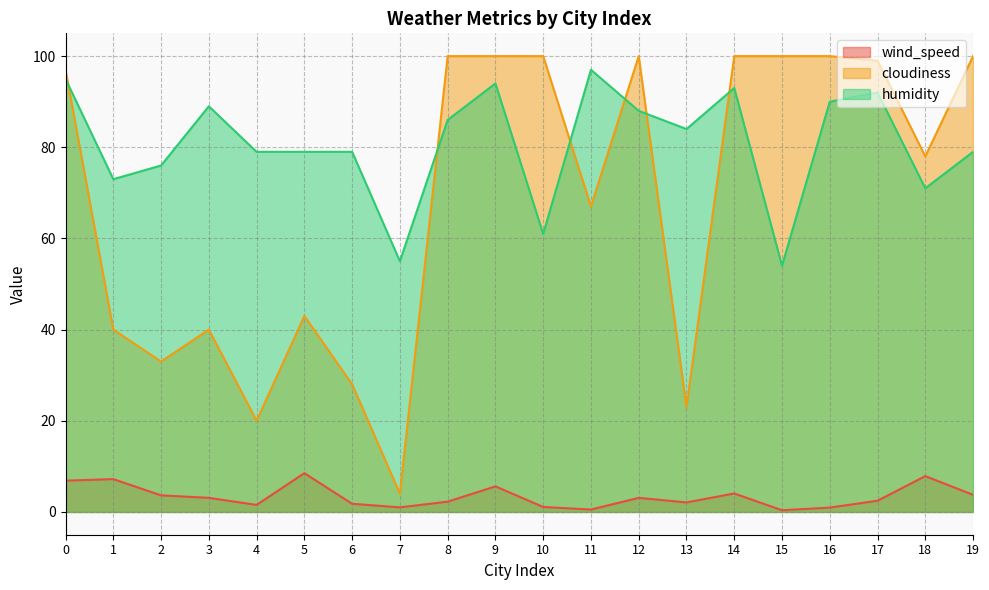

What is the sum of the cloudiness values at 17 and 8?

199.0